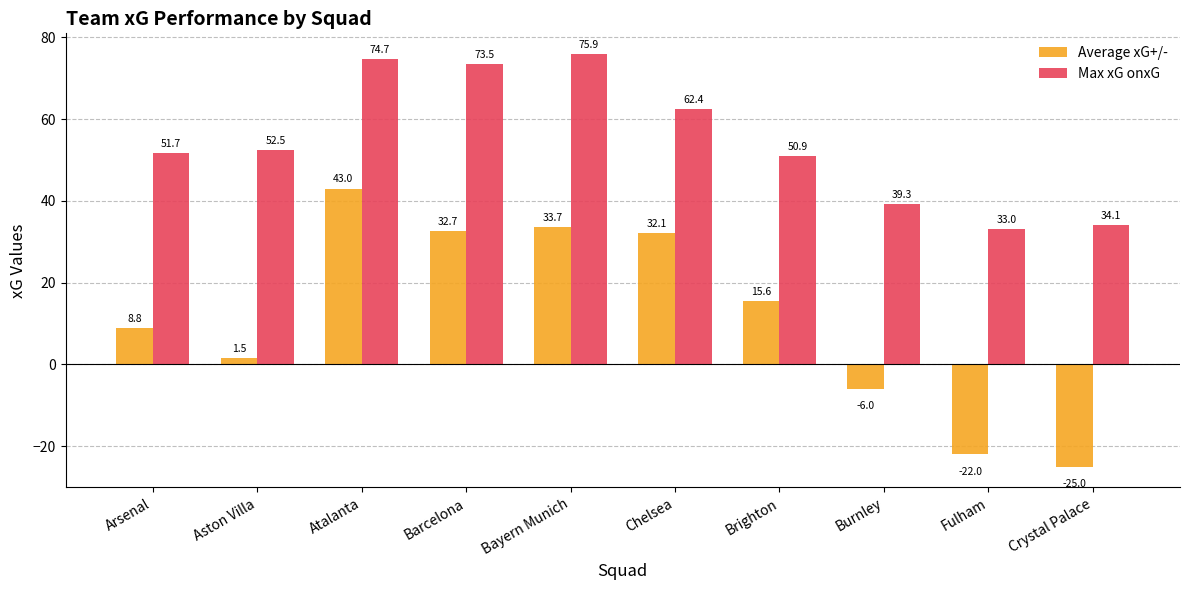

What value does the Average xG+/- series have at Arsenal?

8.8